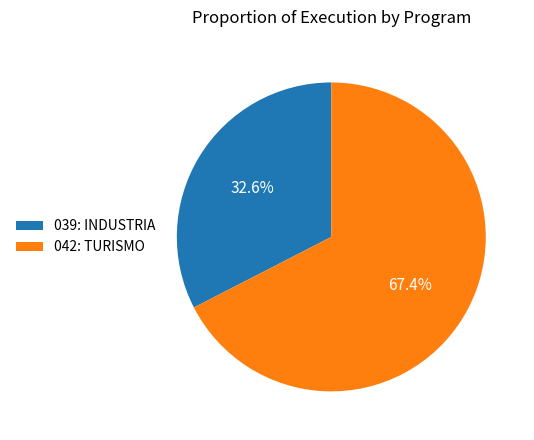

Rank the categories by value from lowest to highest.

039: INDUSTRIA, 042: TURISMO